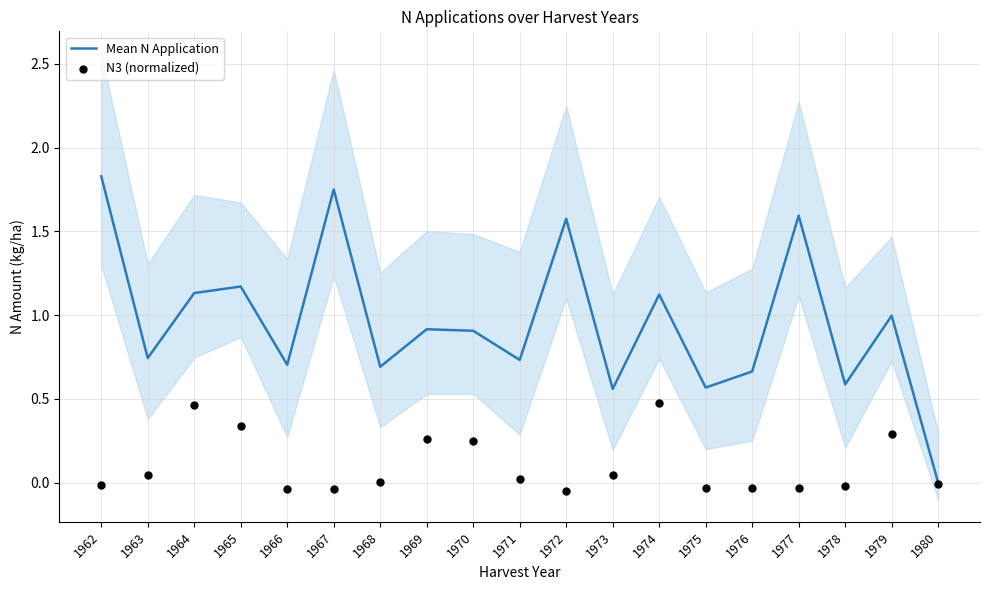

What are all the series names shown in the legend?

Mean N Application, N3 (normalized)